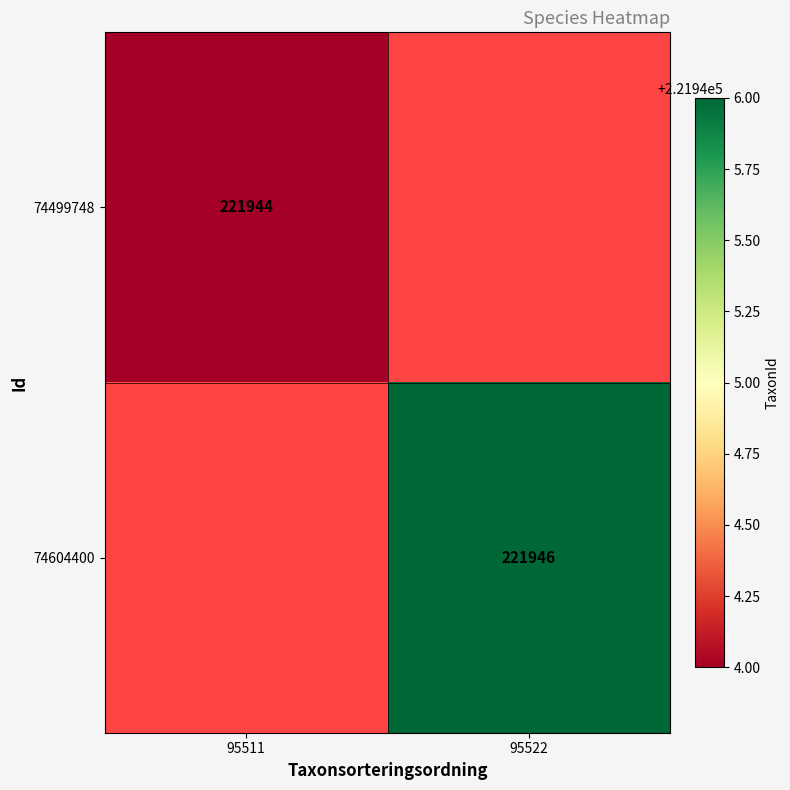

At how many categories does at least one series exceed 221944?

1